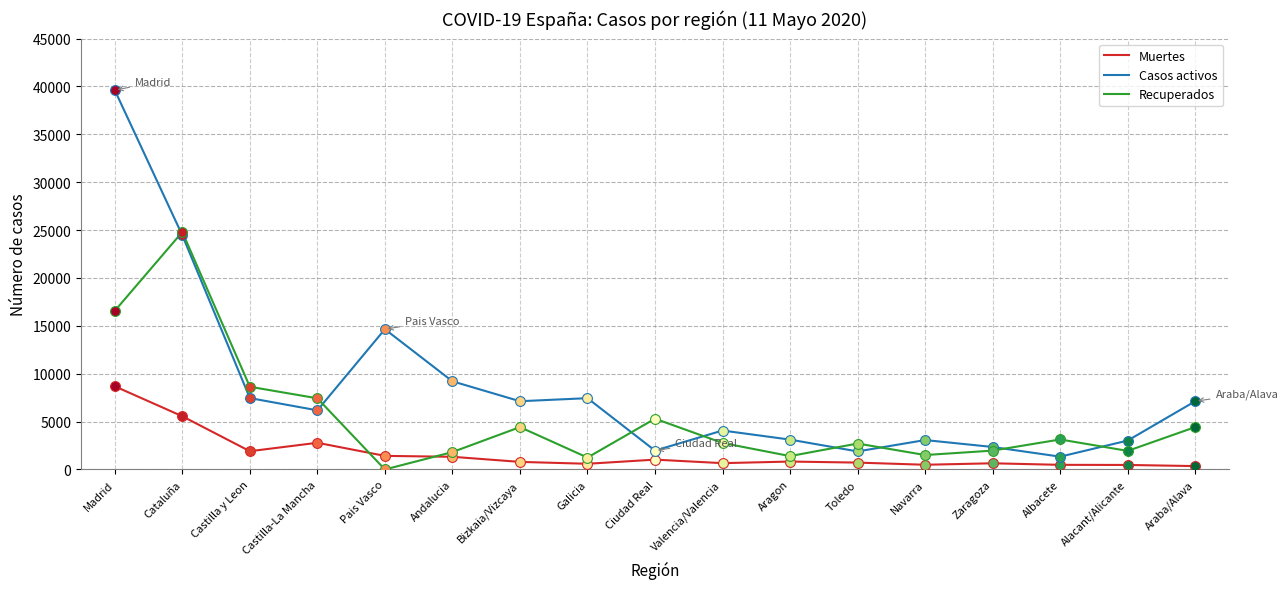

What is the total value across all series at Madrid?

64853